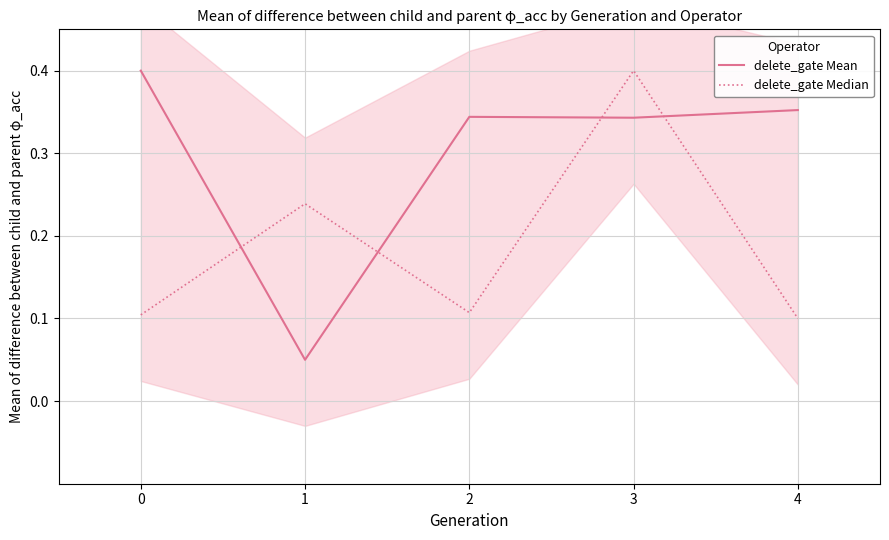

Is the value of delete_gate Median at 3 greater than the value of delete_gate Mean at 0?

Yes